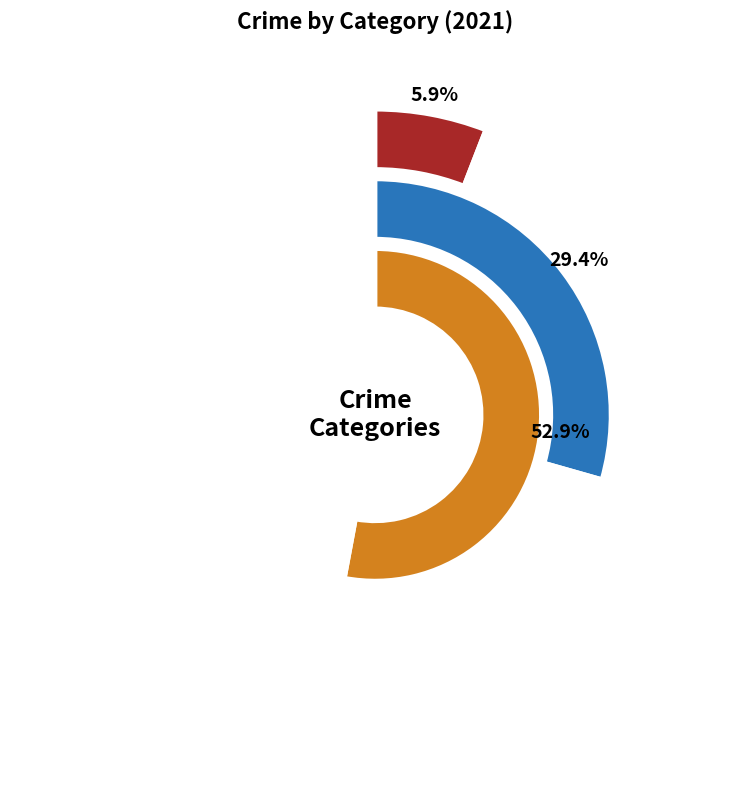

True or false: Motor Vehicle Theft accounts for 5% of the total.

False